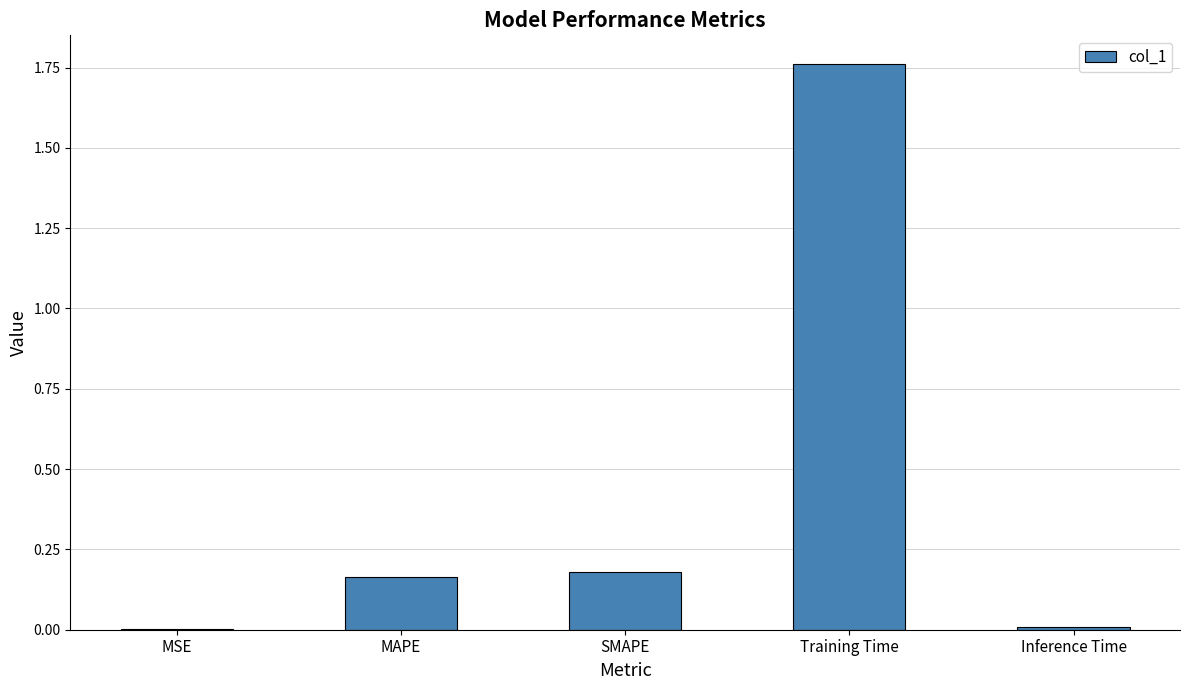

What is the sum of all values?

2.1